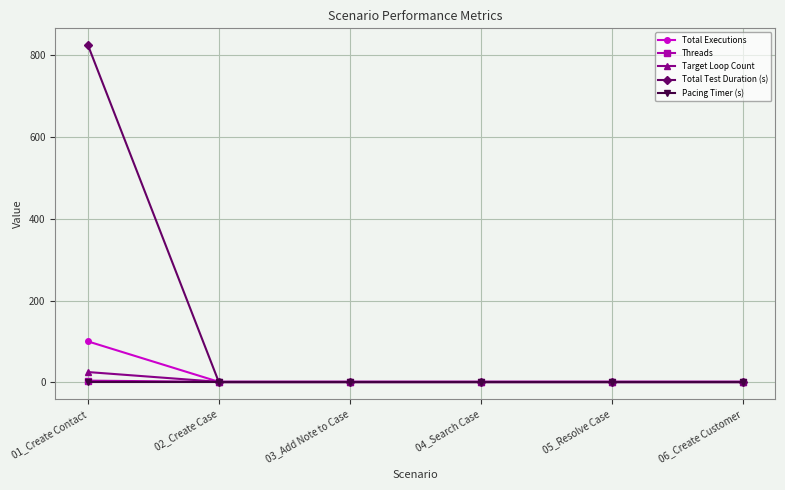

How many Threads values are between 1 and 2?

5